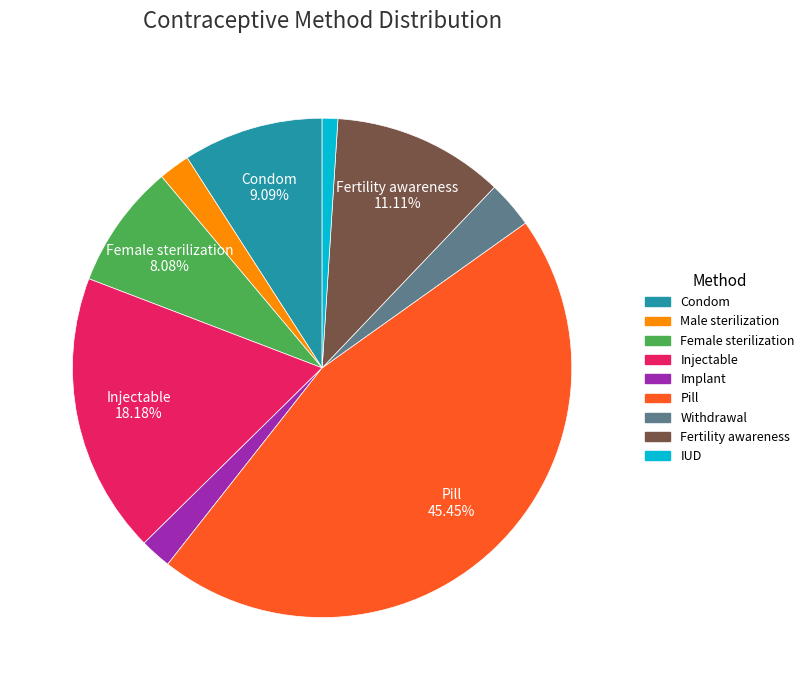

Which slice is the largest?

Pill